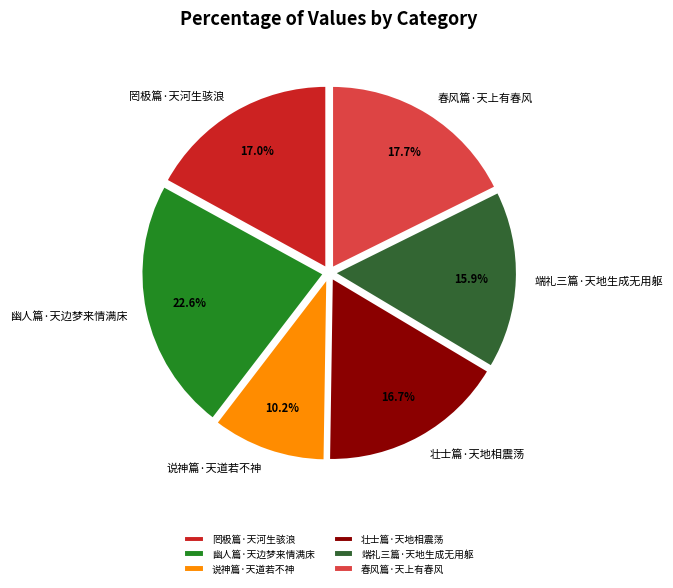

To the nearest percent, what is the difference between the 端礼三篇·天地生成无用躯 and 春风篇·天上有春风 slice percentages?

2%